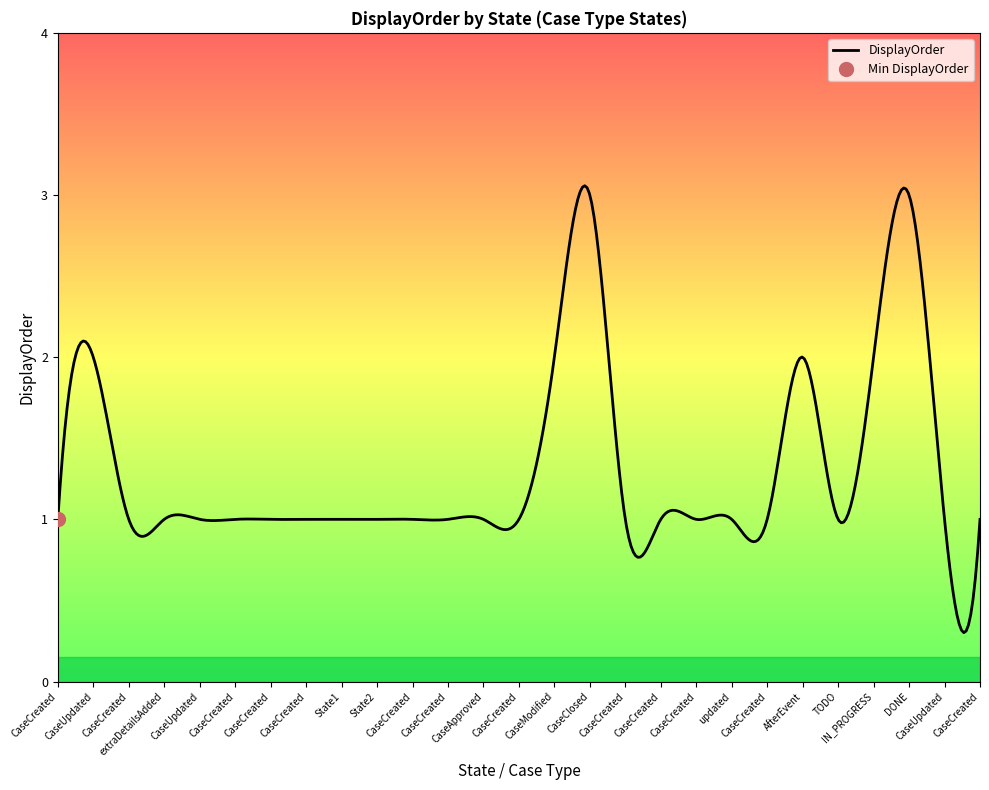

What is the difference between the maximum and minimum values?

2